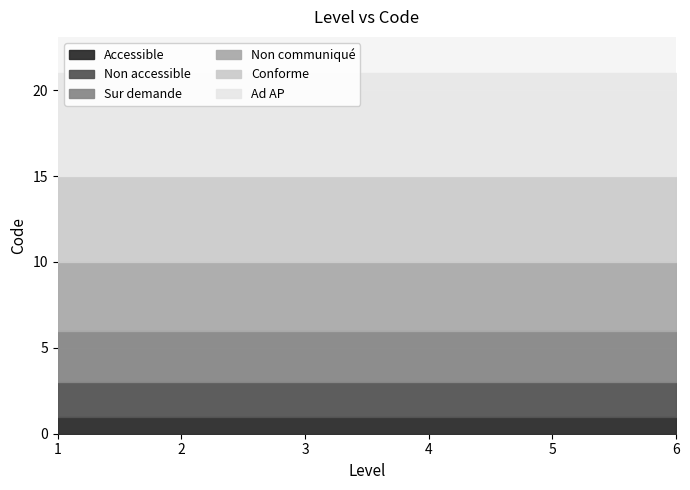

What is the minimum value shown in the chart?

1